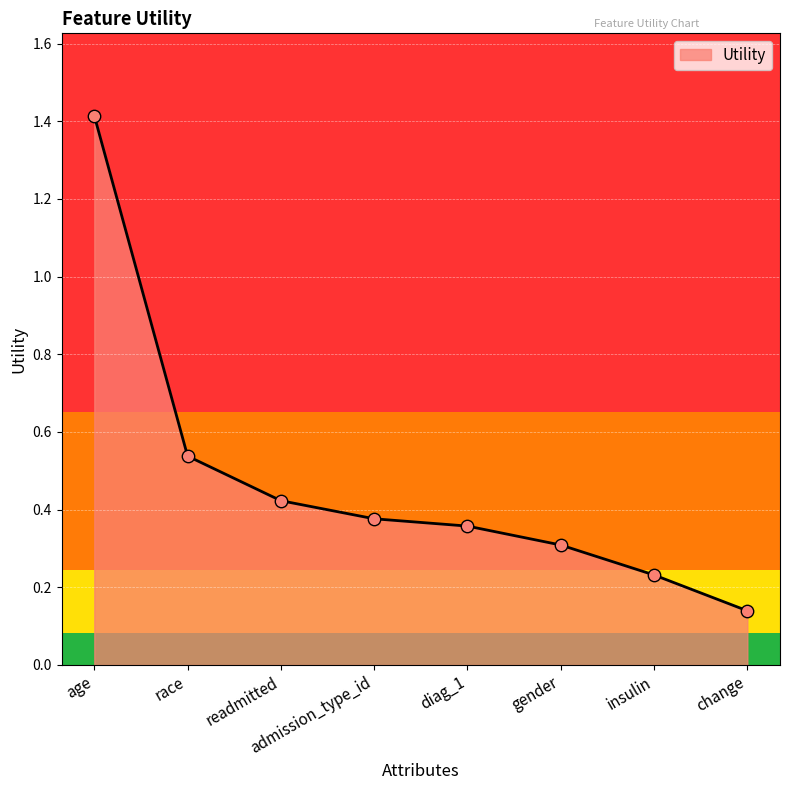

What is the change in value from admission_type_id to gender?

-0.1